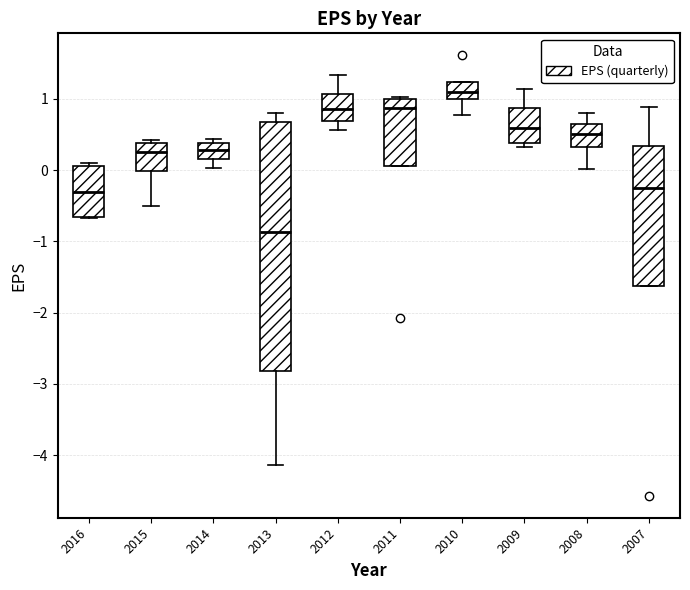

Which box has the lowest median line?

2013